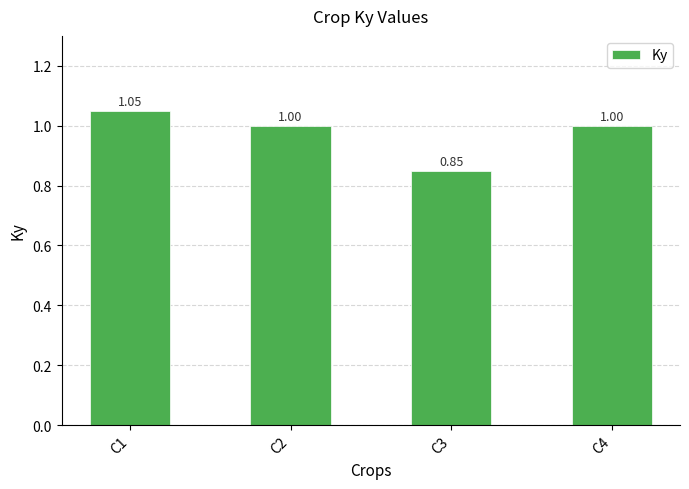

Which has a higher value, C2 or C3?

C2